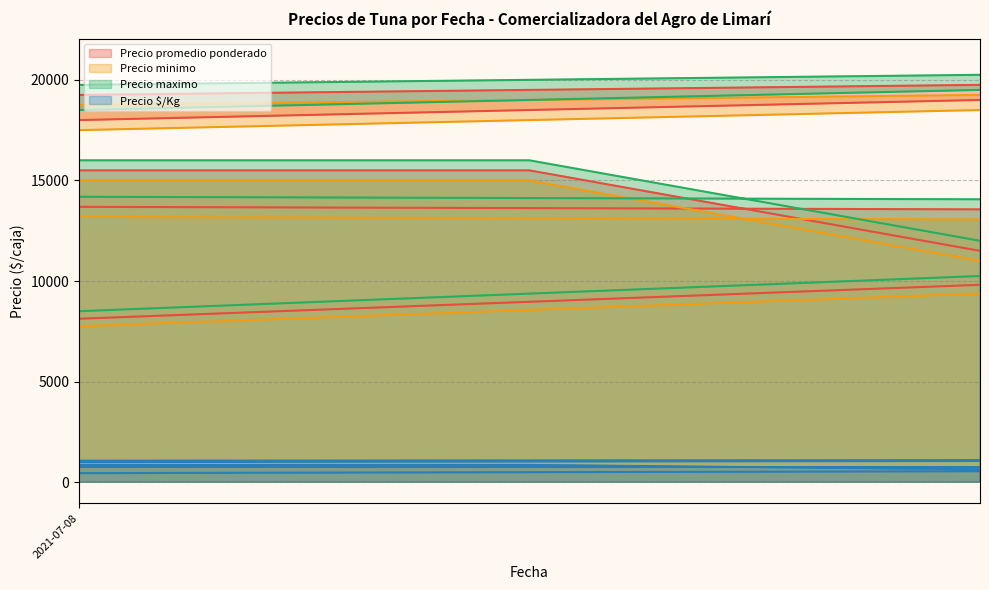

At which label does Precio $/Kg first exceed 694?

2022-05-25